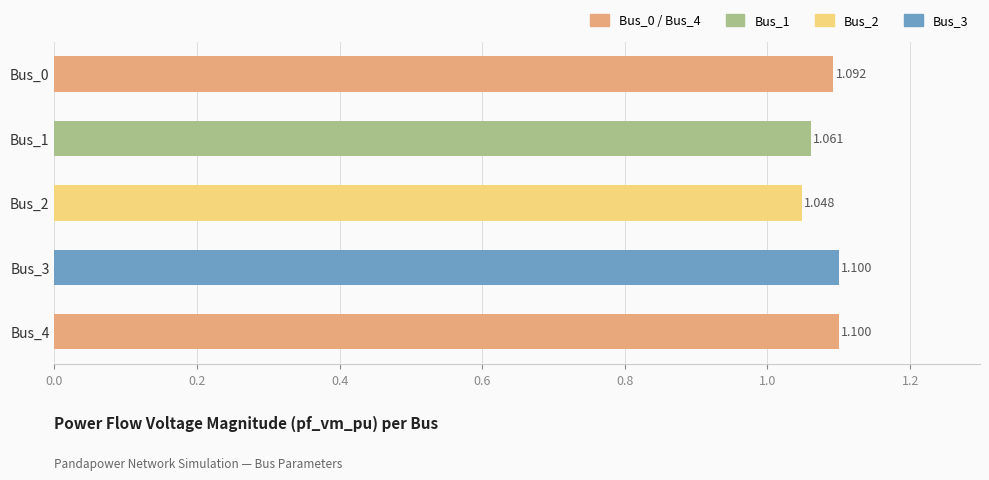

How many values are between 1 and 2?

5